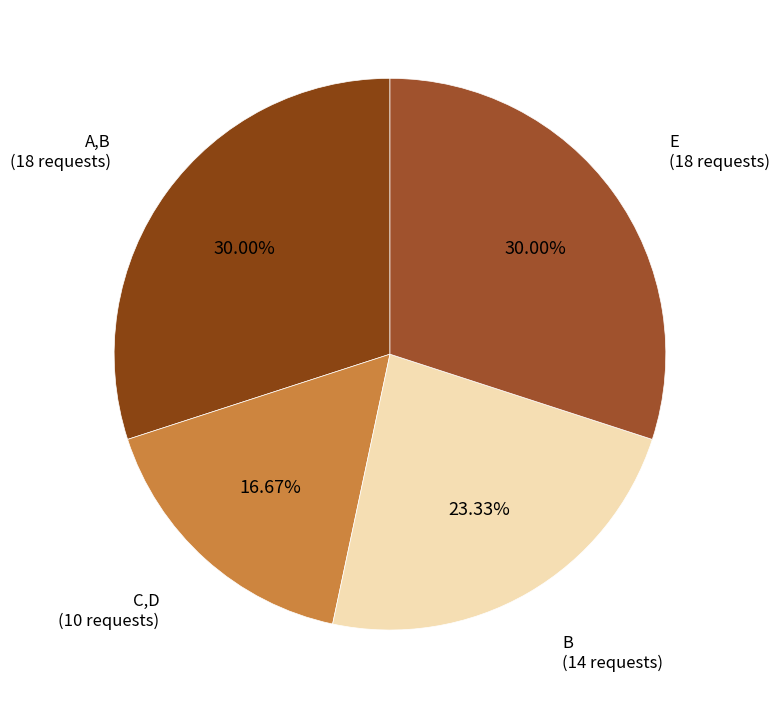

To the nearest percent, what is the average slice percentage?

25%